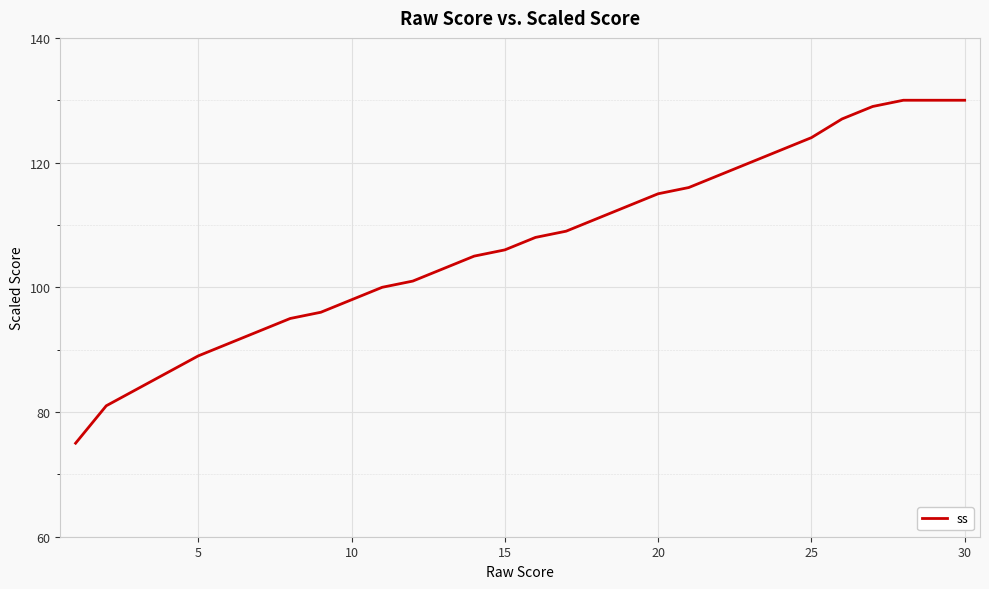

What is the smallest value displayed?

75